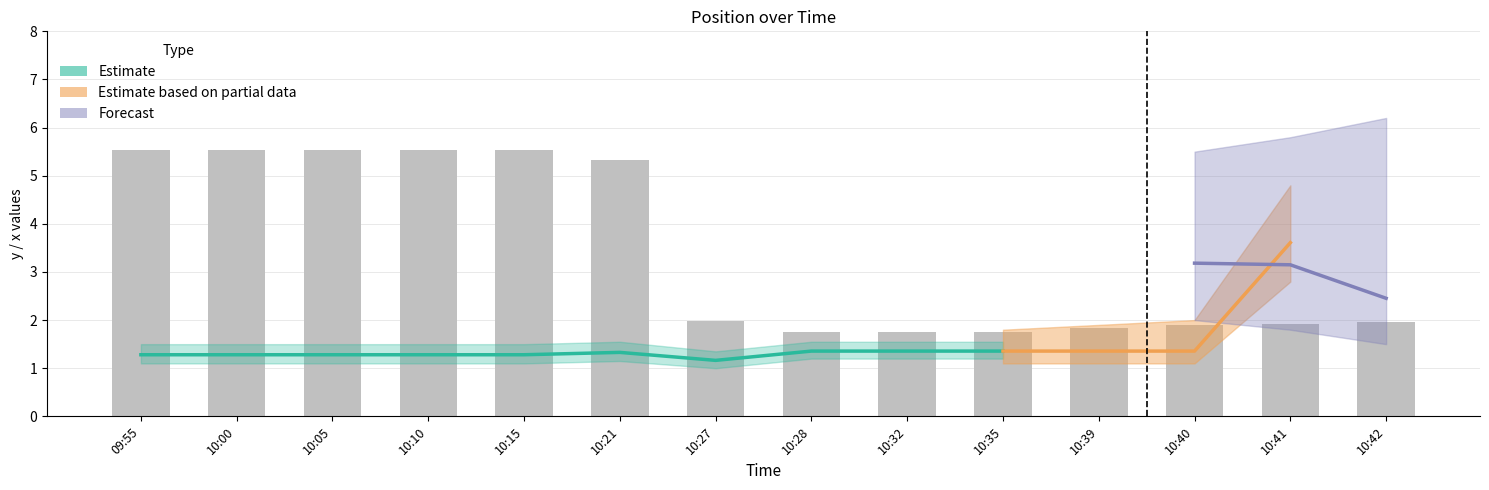

True or false: zone has a value of 1.6 at 10:21.

False